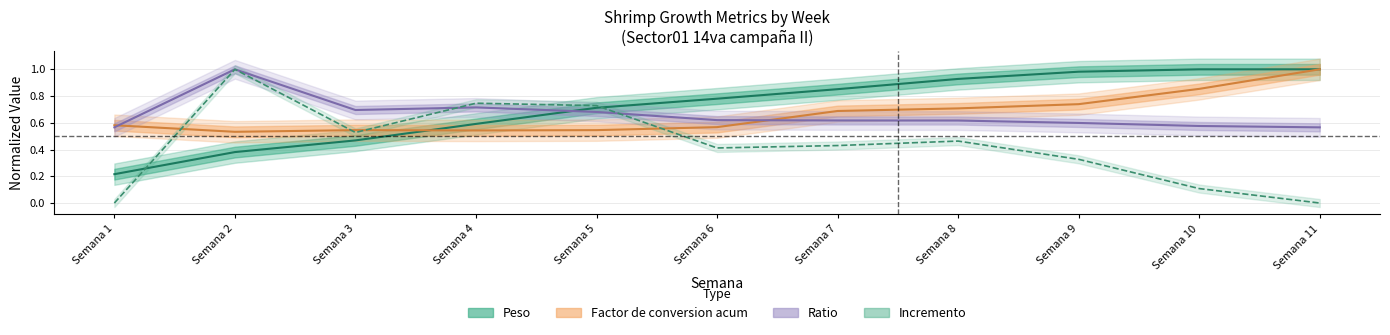

What value does the Peso series have at Semana 11?

1.0